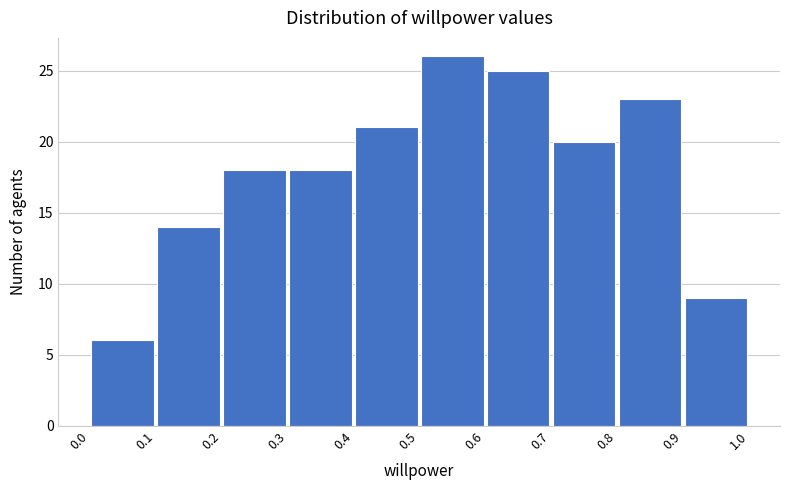

Reading left to right, transcribe this chart: for each bar, give the range it covers on the x-axis and its height. The values are not printed on the chart, so give them approximately, as read against the axis.

0.0 to 0.1: 6
0.1 to 0.2: 14
0.2 to 0.3: 18
0.3 to 0.4: 18
0.4 to 0.5: 21
0.5 to 0.6: 26
0.6 to 0.7: 25
0.7 to 0.8: 20
0.8 to 0.9: 23
0.9 to 1.0: 9